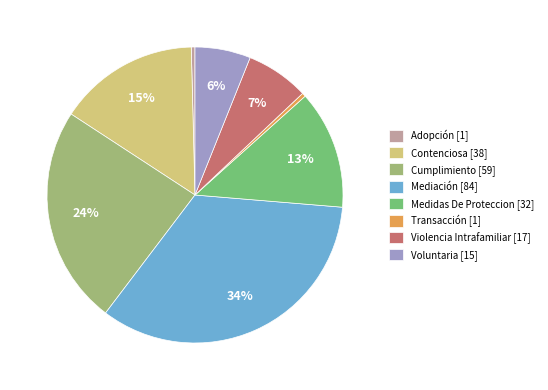

To the nearest percent, what is the average slice percentage?

12%